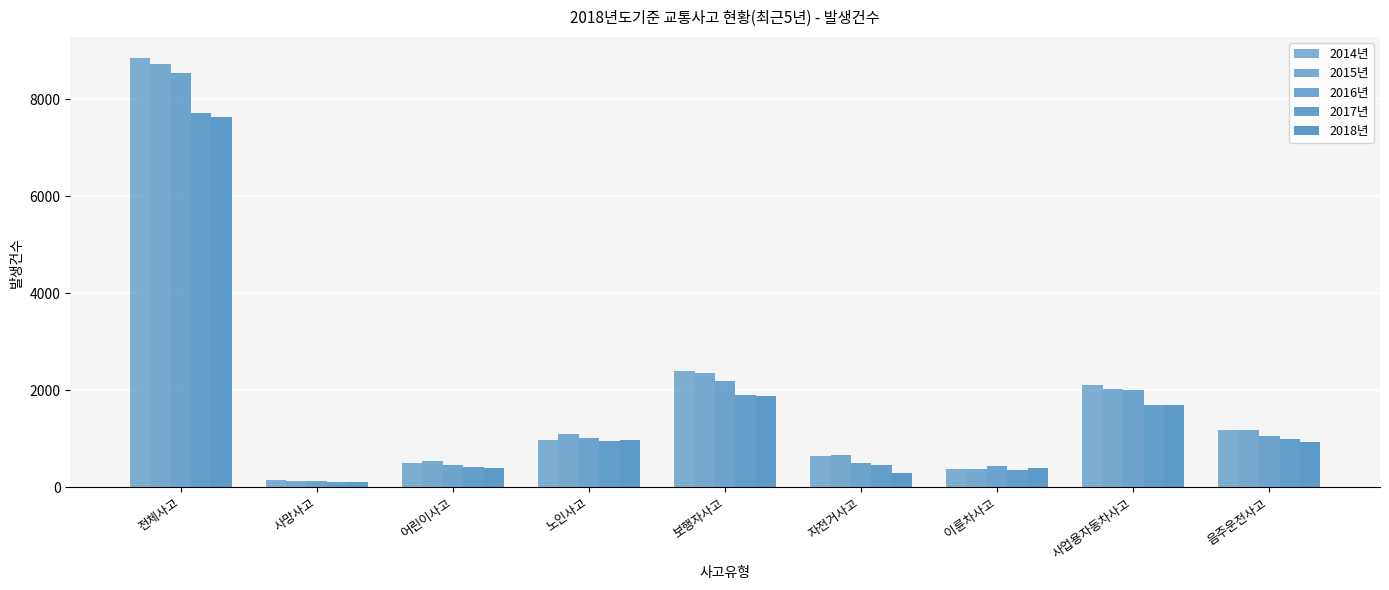

What is the sum of the 2015년 values at 어린이사고 and 사업용자동차사고?

2578